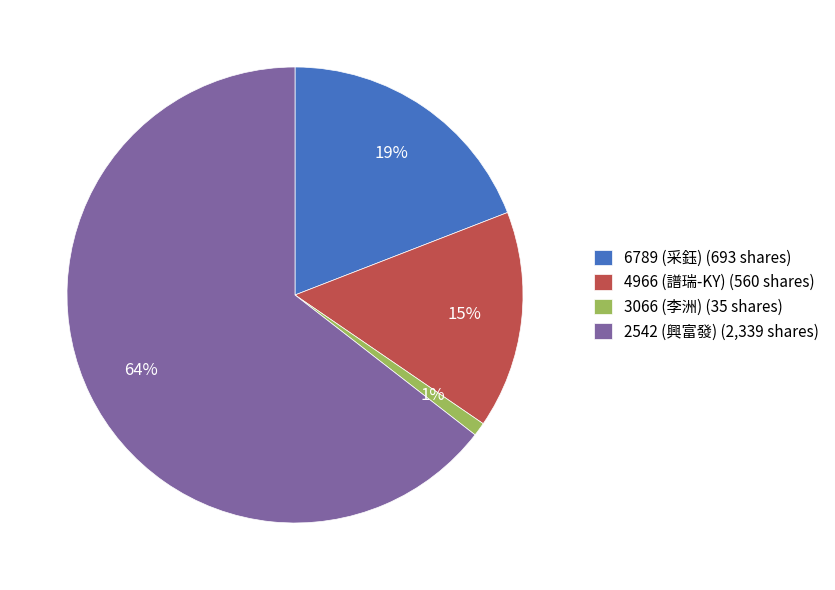

Which category has the biggest portion of the pie?

2542 (興富發)